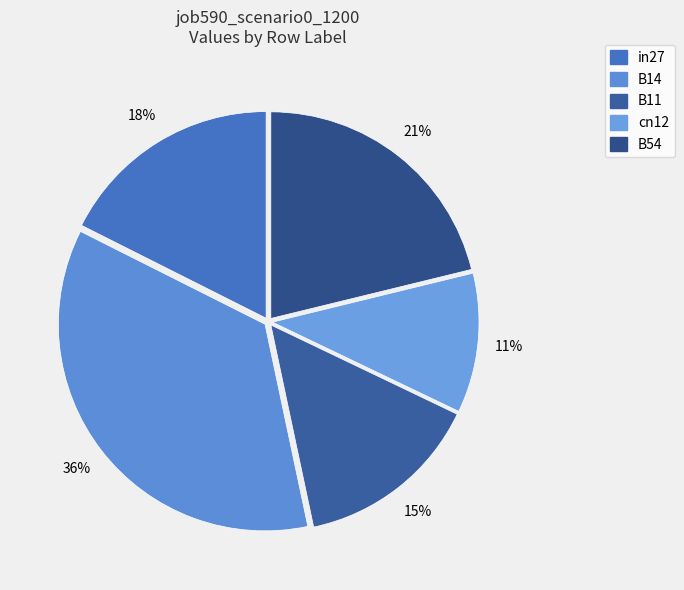

What percentage is the B54 slice, to the nearest percent?

21%